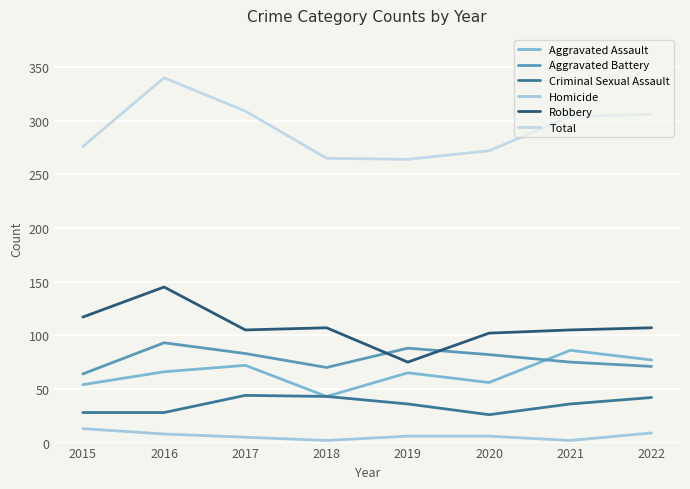

What is the difference between the maximum and minimum values in the Aggravated Battery series?

29